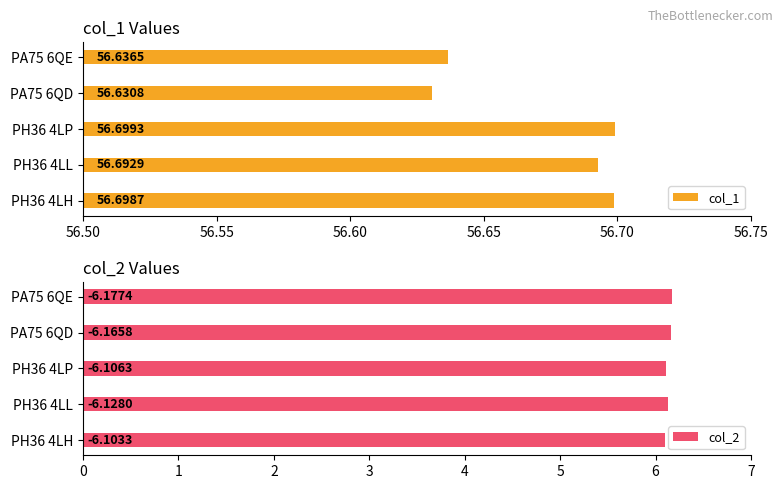

True or false: col_1 has a value of 99.3 at 56.60.

False